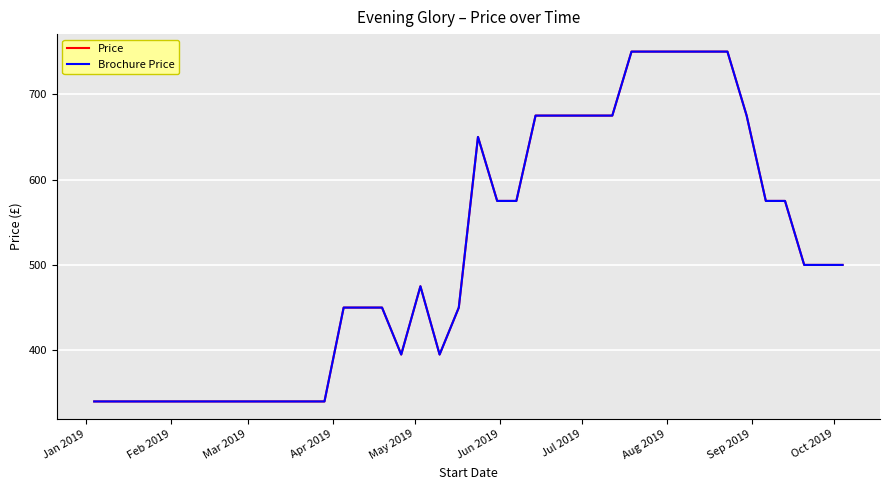

True or false: Brochure Price and Price intersect in this chart.

False